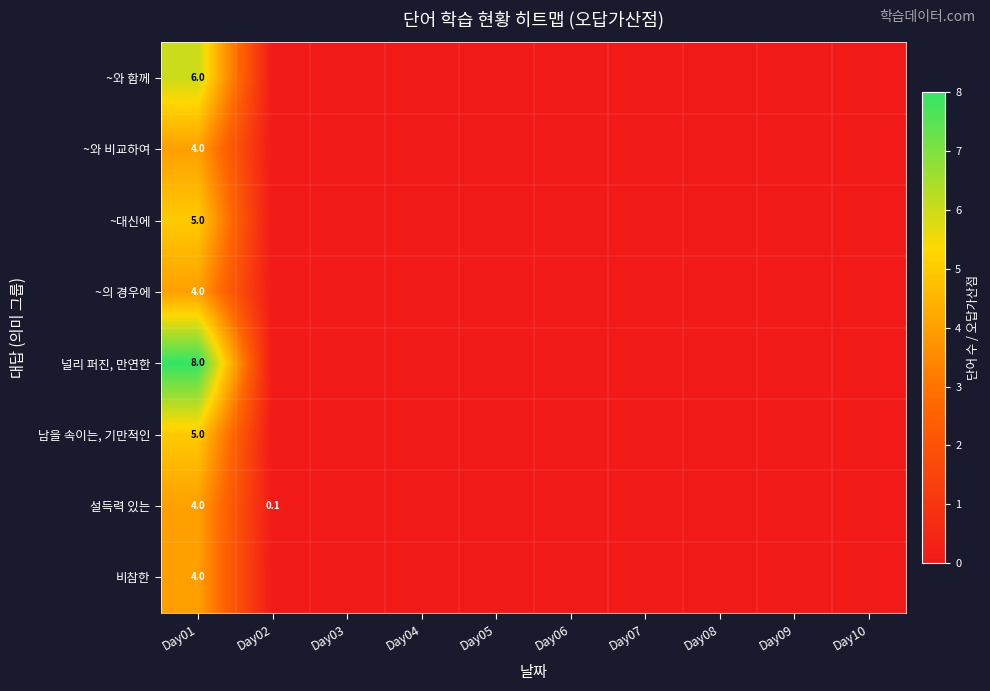

Between Day09 and Day04, which is larger?

Day09